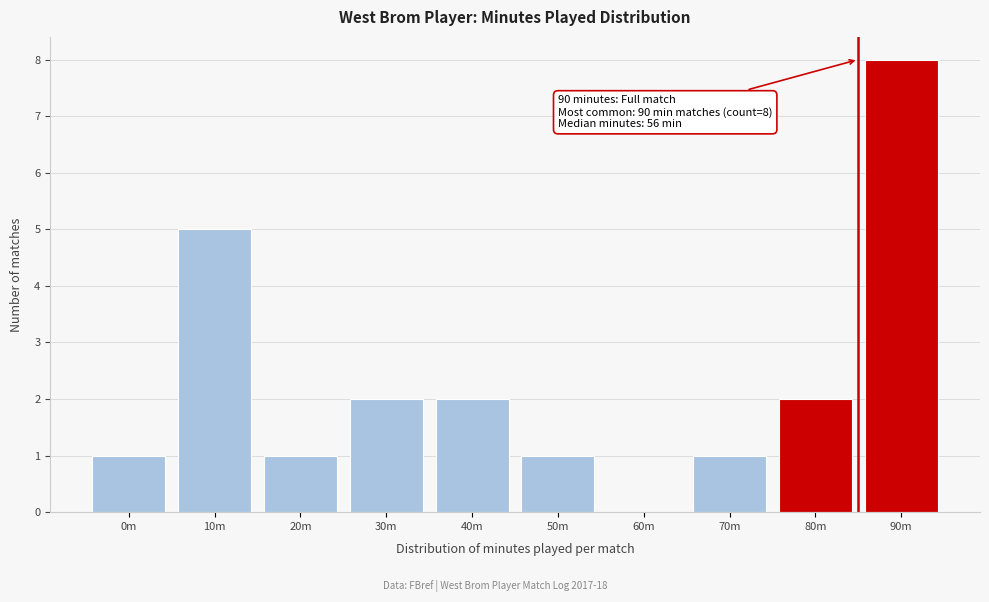

Reading right to left, what are all the values shown in this chart?

90m=8	80m=2	70m=1	60m=0	50m=1	40m=2	30m=2	20m=1	10m=5	0m=1